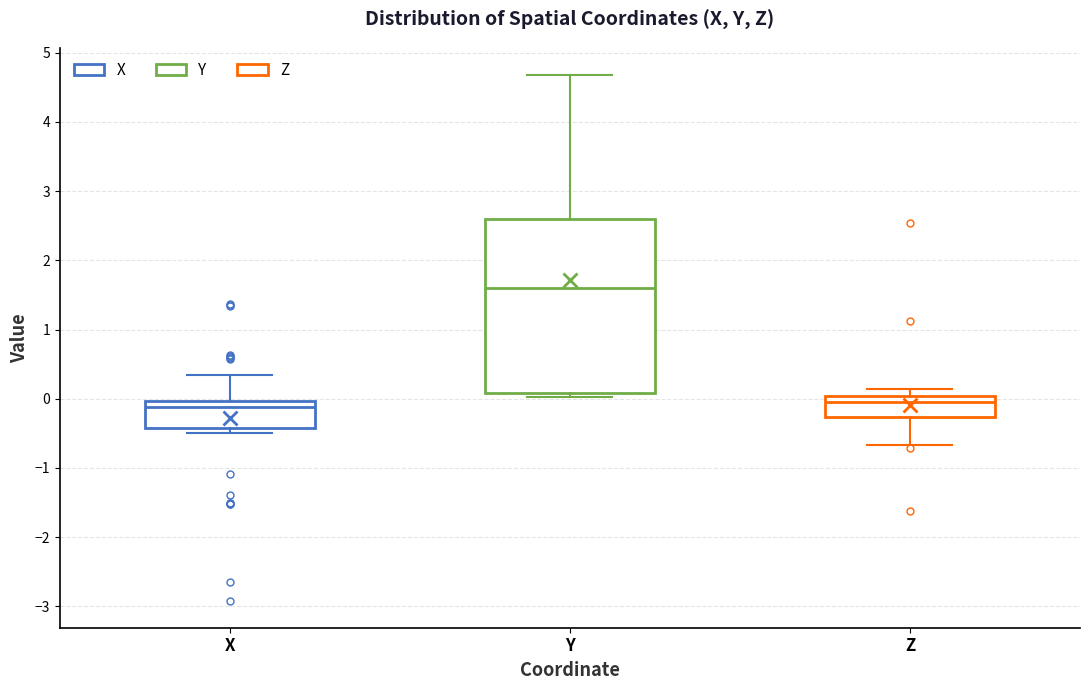

Reading left to right, read every box against the y-axis: the position of its median line, the range the box covers, and the ends of its whiskers. The values are not printed on the chart, so give them approximately, as read against the axis.

X: median -0.1, box -0.4 to 0.0, whiskers -0.5 to 0.3
Y: median 1.6, box 0.1 to 2.6, whiskers 0.0 to 4.7
Z: median 0.0 (just below the box's upper edge), box -0.3 to 0.0, whiskers -0.7 to 0.1